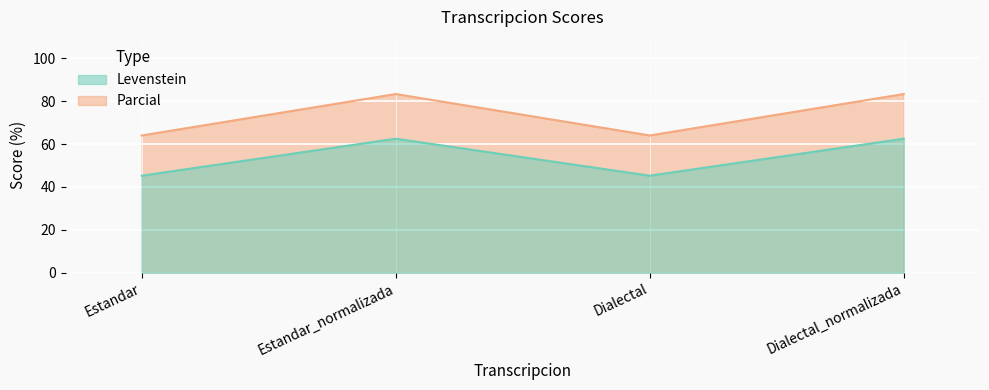

Reading left to right, extract all data points from this chart.

Levenstein: Estandar=45.2	Estandar_normalizada=62.5	Dialectal=45.2	Dialectal_normalizada=62.5
Parcial: Estandar=64.0	Estandar_normalizada=83.3	Dialectal=64.0	Dialectal_normalizada=83.3